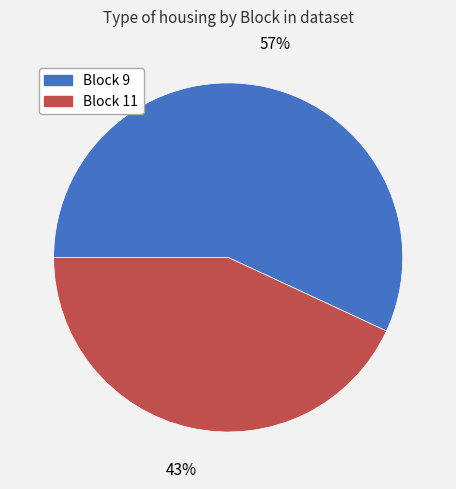

Which has a higher value, Block 11 or Block 9?

Block 9